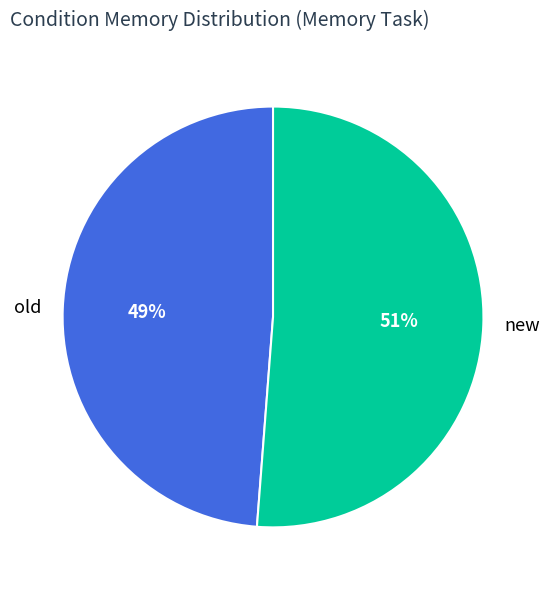

Which category has the biggest portion of the pie?

new